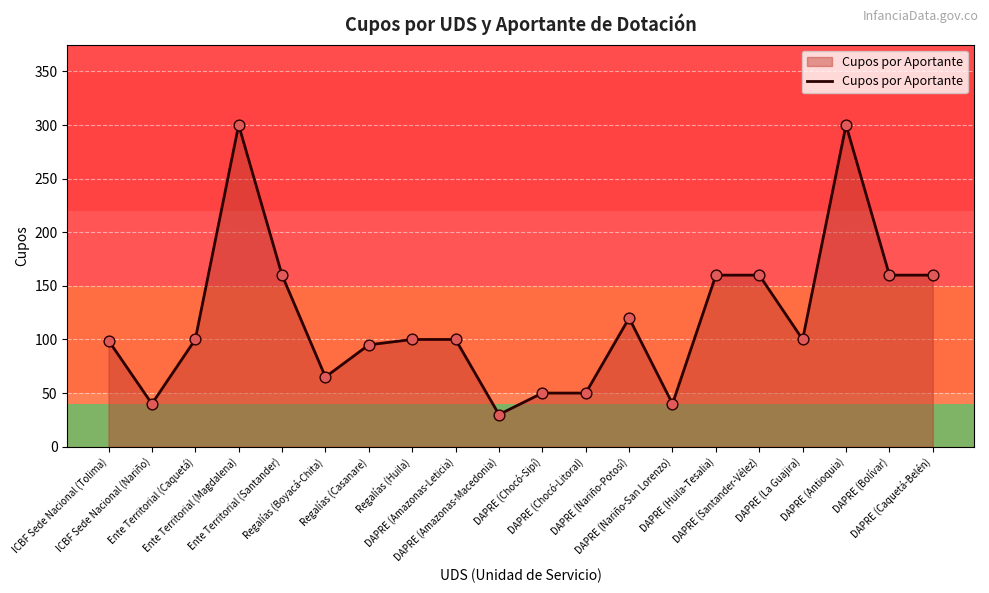

What is the change in value from Ente Territorial (Magdalena) to DAPRE (Nariño-Potosí)?

-180